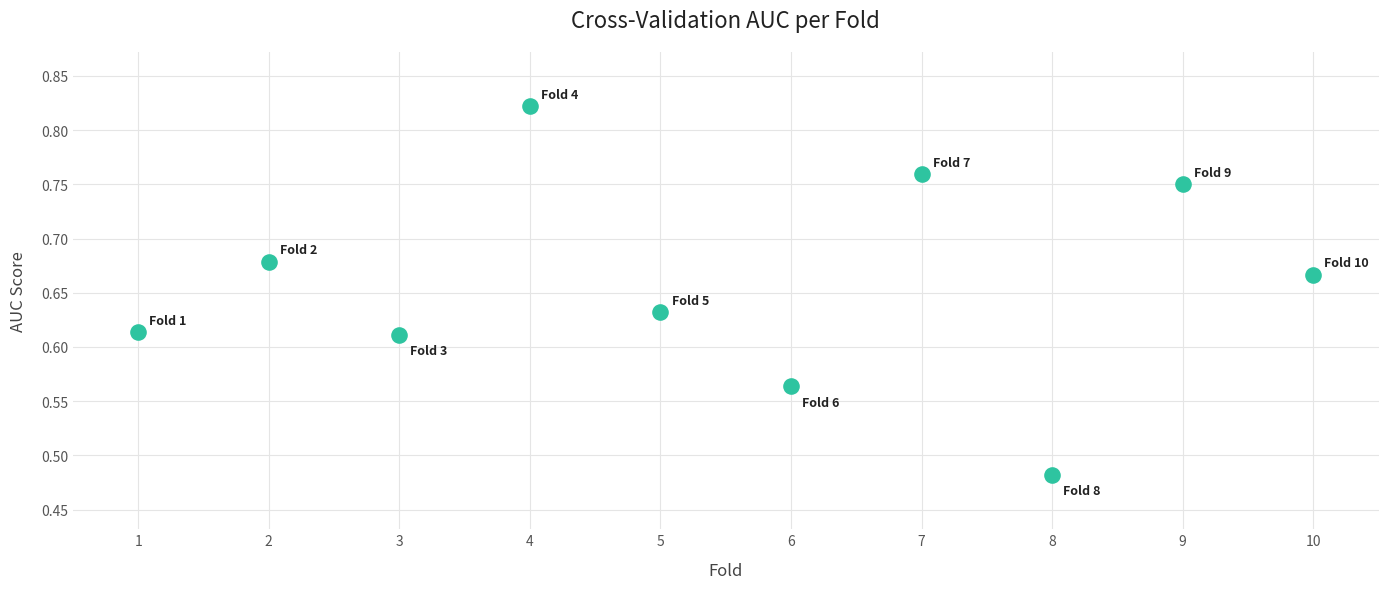

What is the range of X values (max minus min)?

9.0